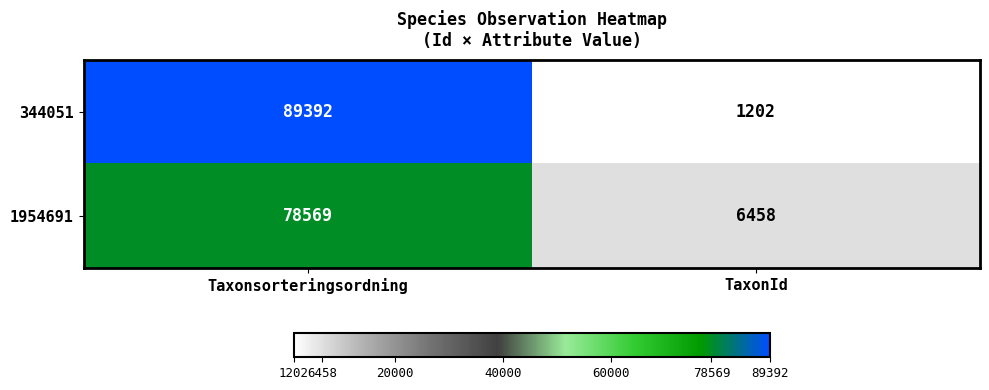

Is it true that 1954691 equals 2685 at TaxonId?

False